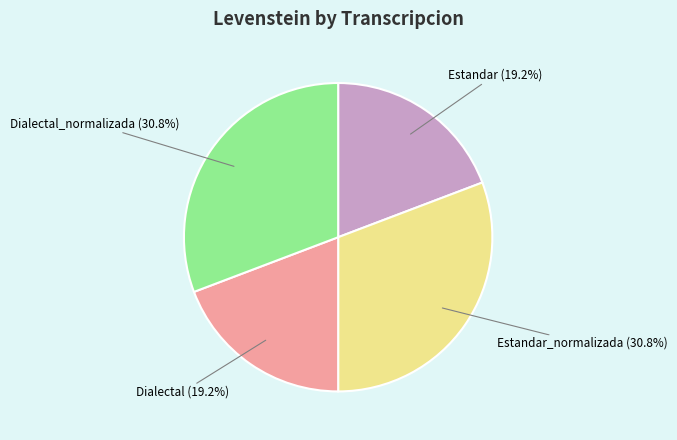

To the nearest percent, what portion does Estandar_normalizada represent?

31%